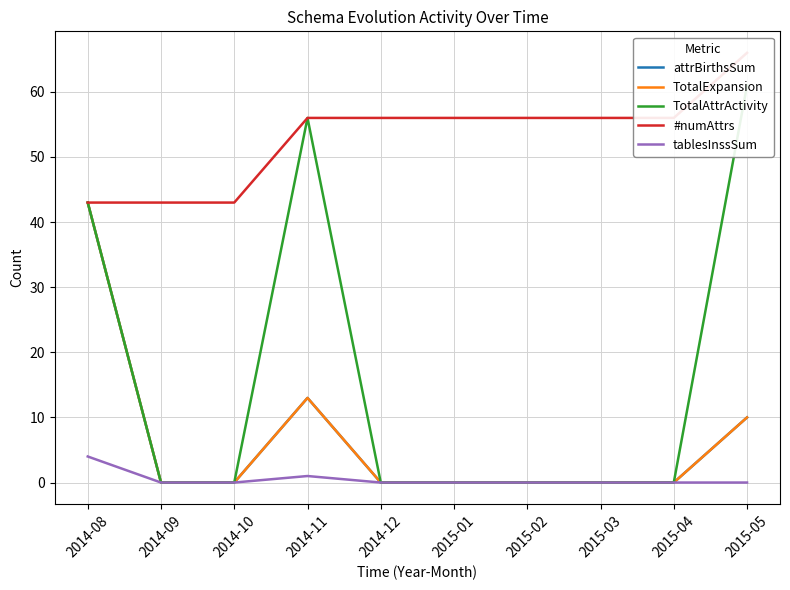

The tablesInssSum series shows 1 at 2014-11. True or false?

True